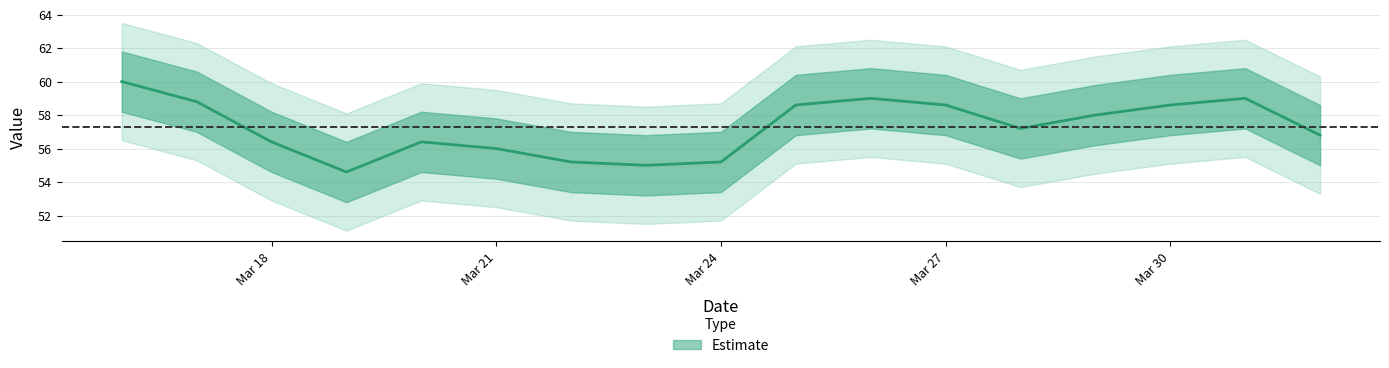

What value does the data have at Mar 18?

56.4